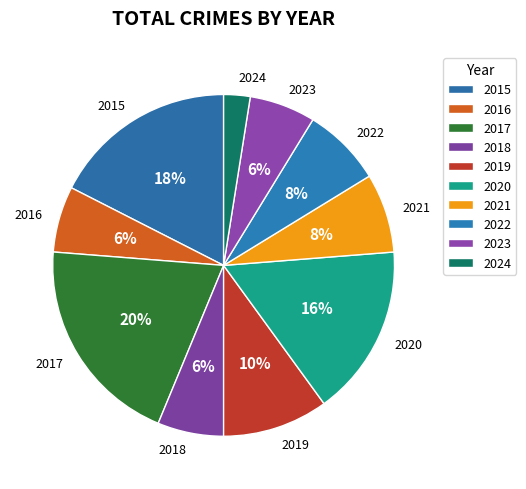

To the nearest percent, what is the difference between the 2015 and 2021 slice percentages?

10%